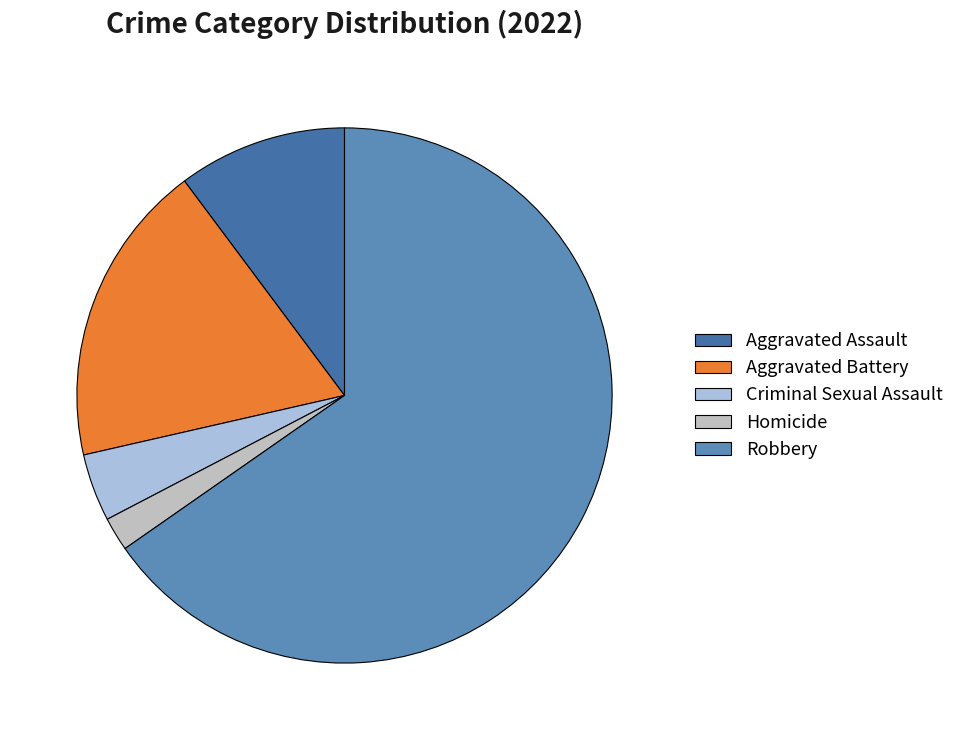

Between Robbery and Aggravated Battery, which is larger?

Robbery